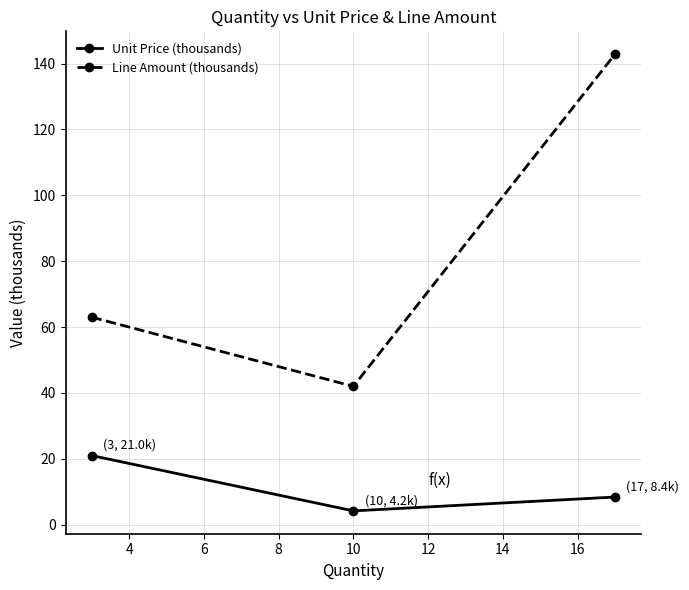

Rank the series by their maximum value, from highest to lowest.

Line Amount (thousands), Unit Price (thousands)